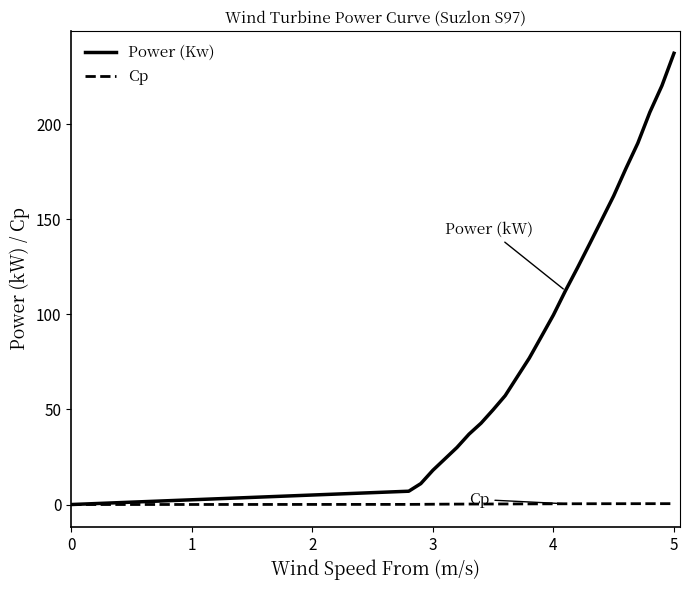

Which series changed the most between 2 and 10?

Power (Kw)